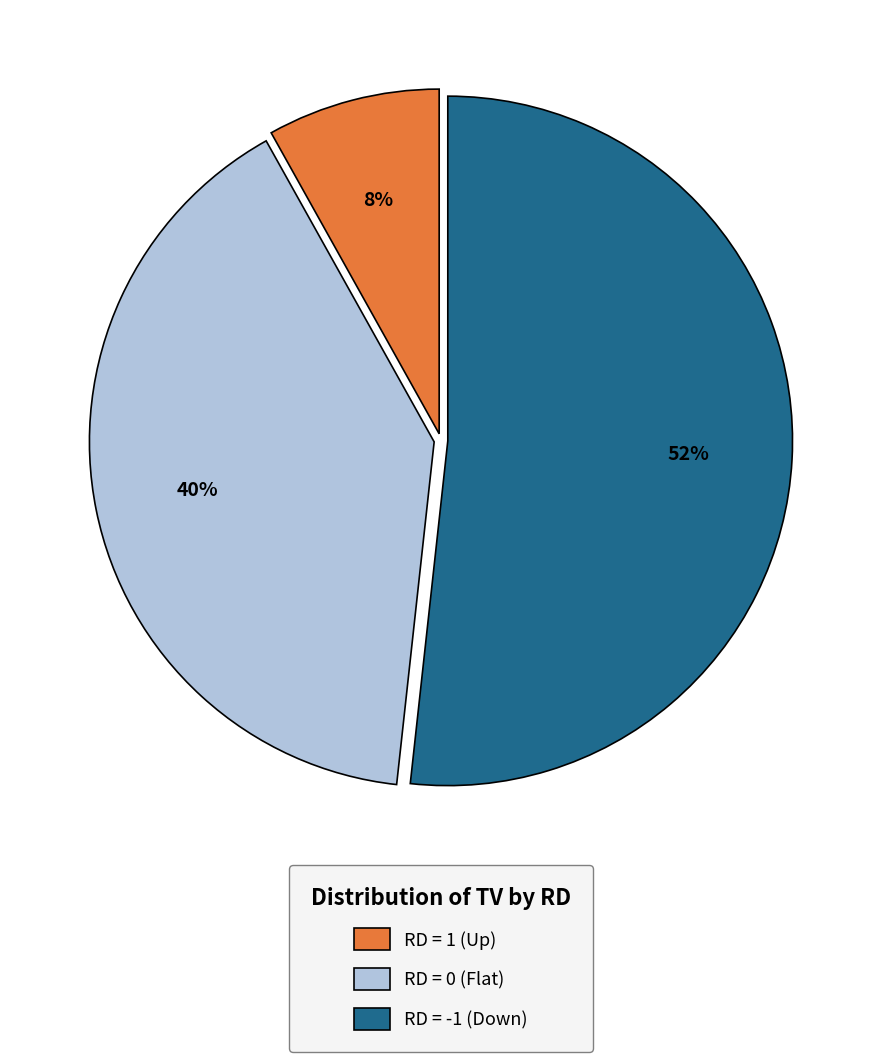

How many slices are in this pie chart?

3